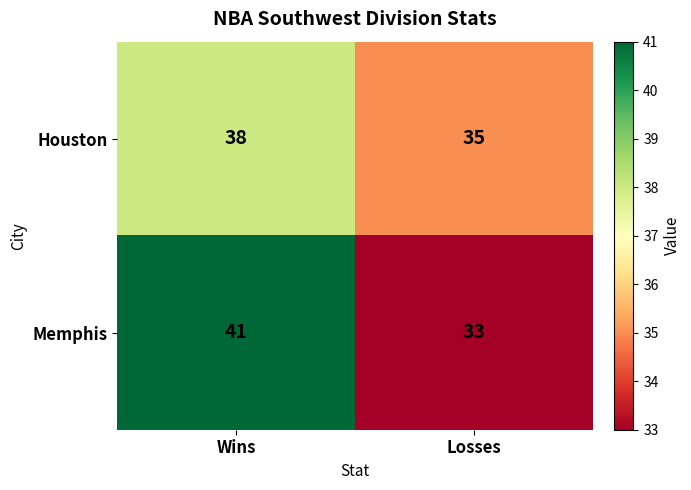

Count the number of categories in the chart.

2